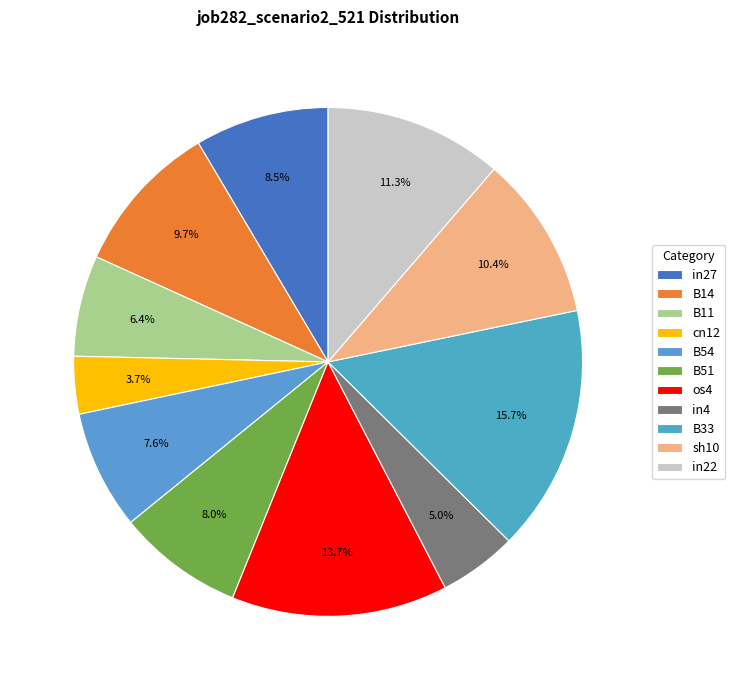

Do B14 and B33 together represent more than half of the pie?

No